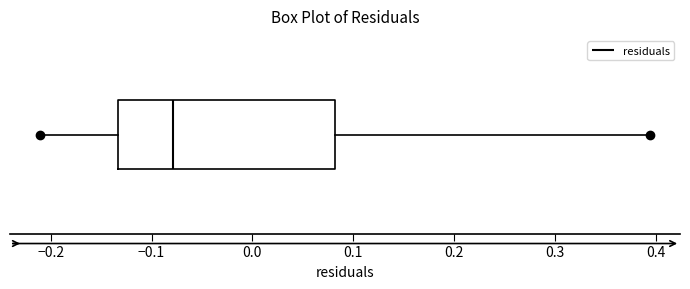

Read this box plot against the x-axis: the position of the median line, the range covered by the box, and the ends of both whiskers. The values are not printed on the chart, so give them approximately, as read against the axis.

median -0.08, box -0.13 to 0.08, whiskers -0.21 to 0.39